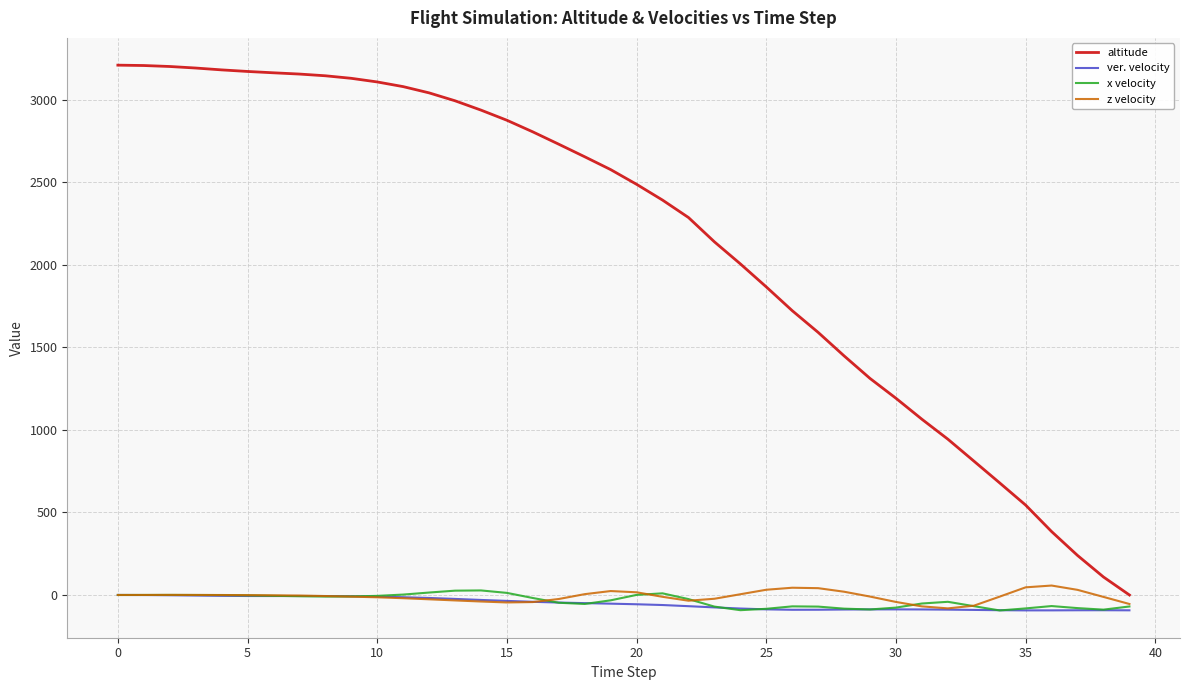

Which series has the widest spread of values?

altitude